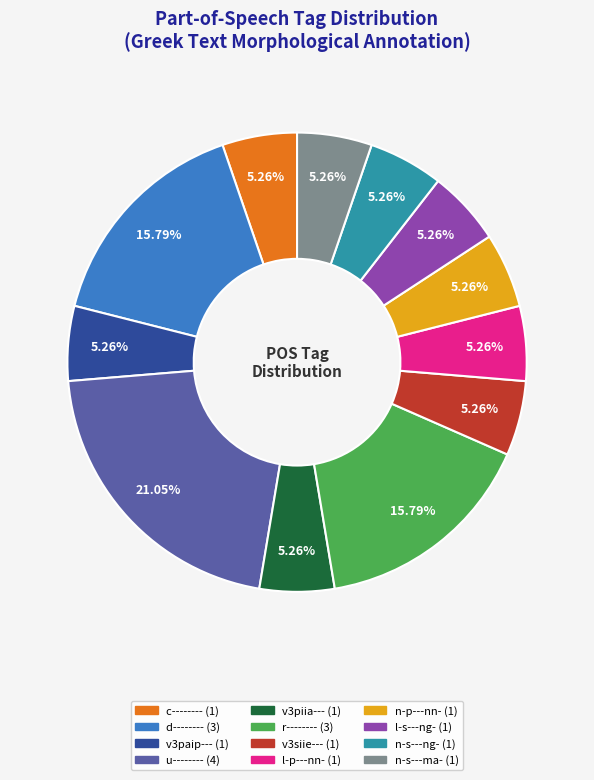

To the nearest percent, what is the average slice percentage?

8%